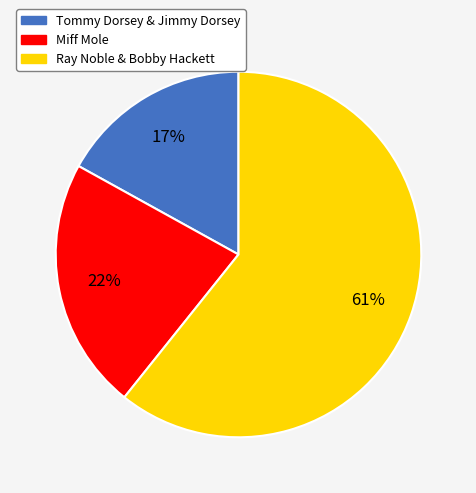

Is the sum of Tommy Dorsey & Jimmy Dorsey and Miff Mole greater than half?

No